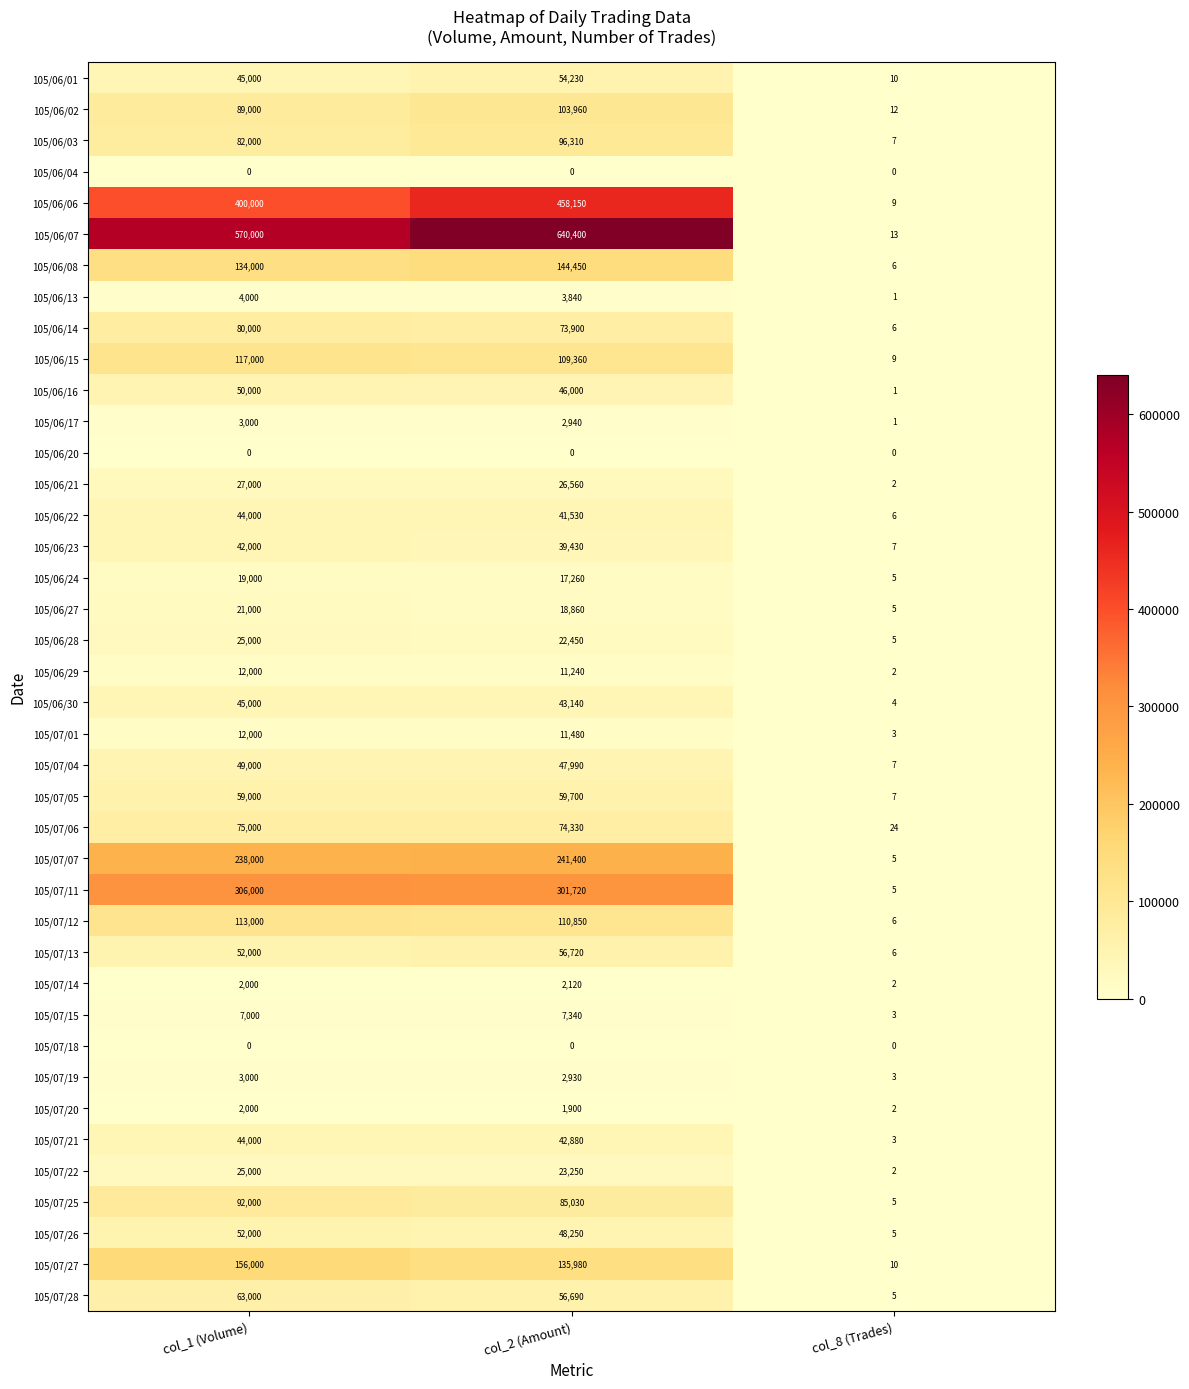

Between col_2 (Amount) and col_8 (Trades), which series saw the biggest shift?

105/06/07